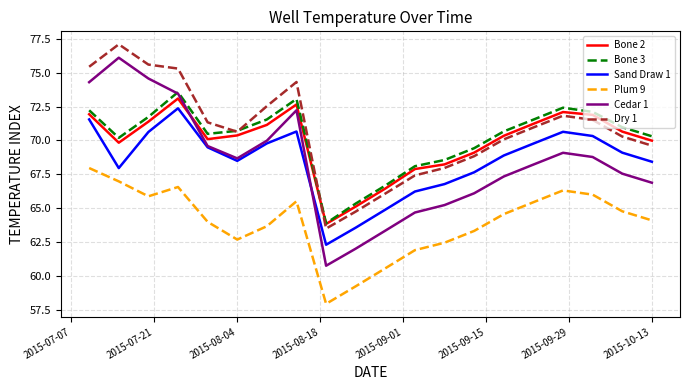

How many categories are shown in the chart?

20